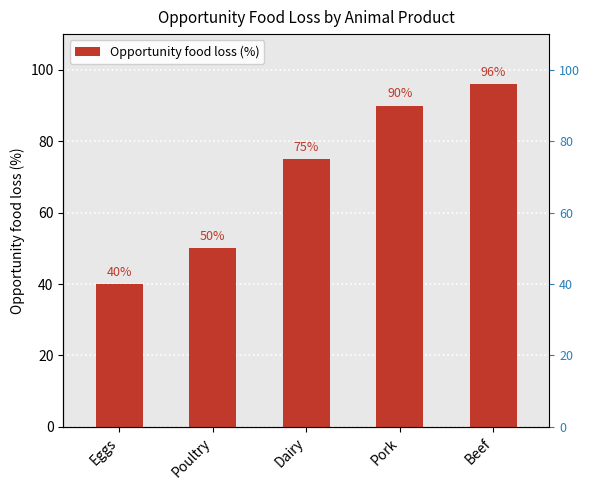

Where is the data nearest to the value 68?

Dairy